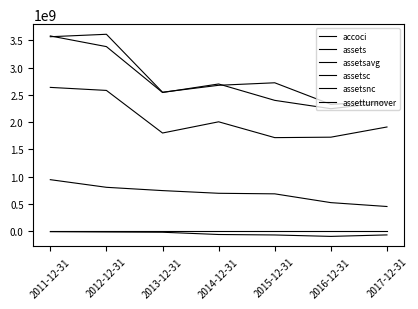

True or false: assets has a value of 2399959000.0 at 2015-12-31.

True